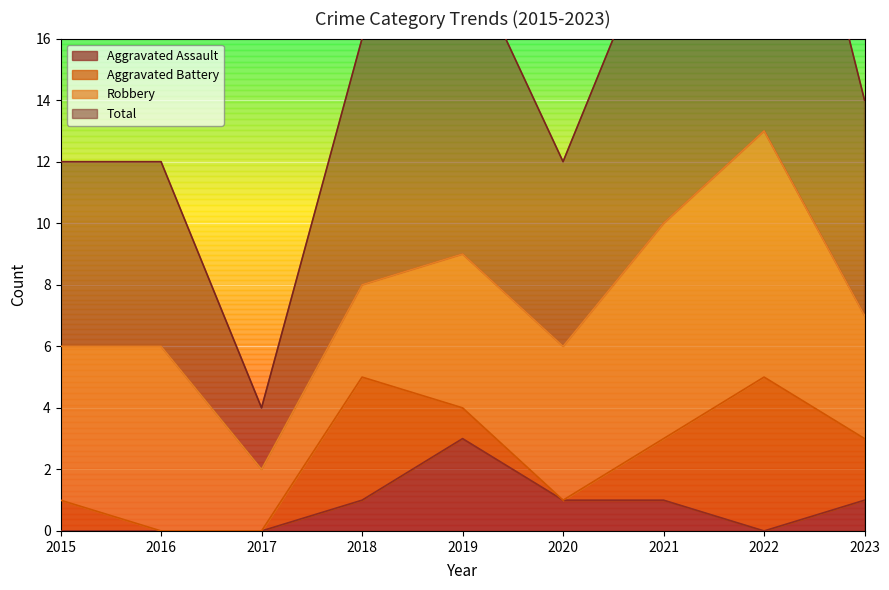

Which has a higher value, 2015 or 2017?

2015